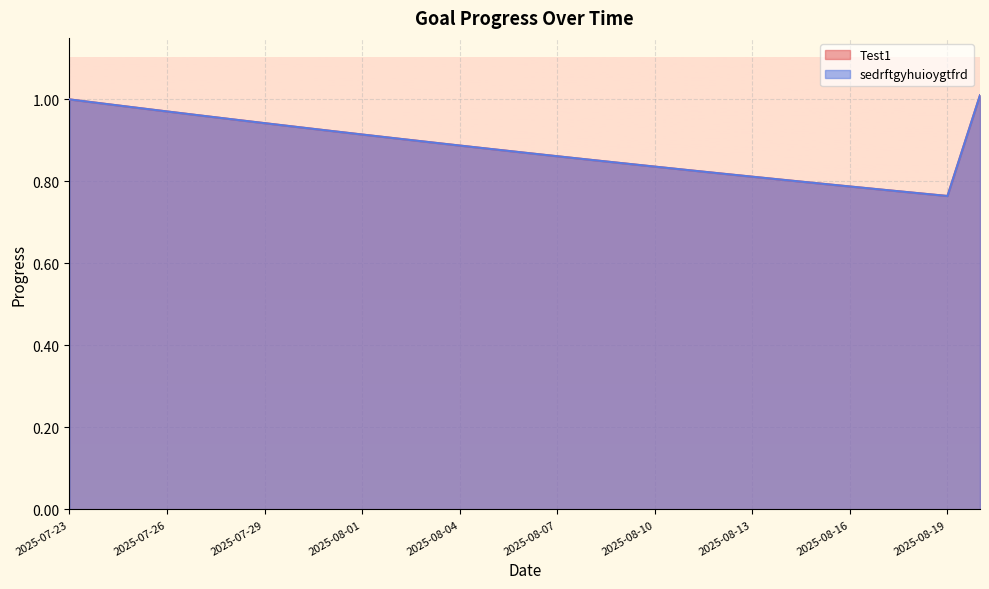

How many series are shown in this chart?

2